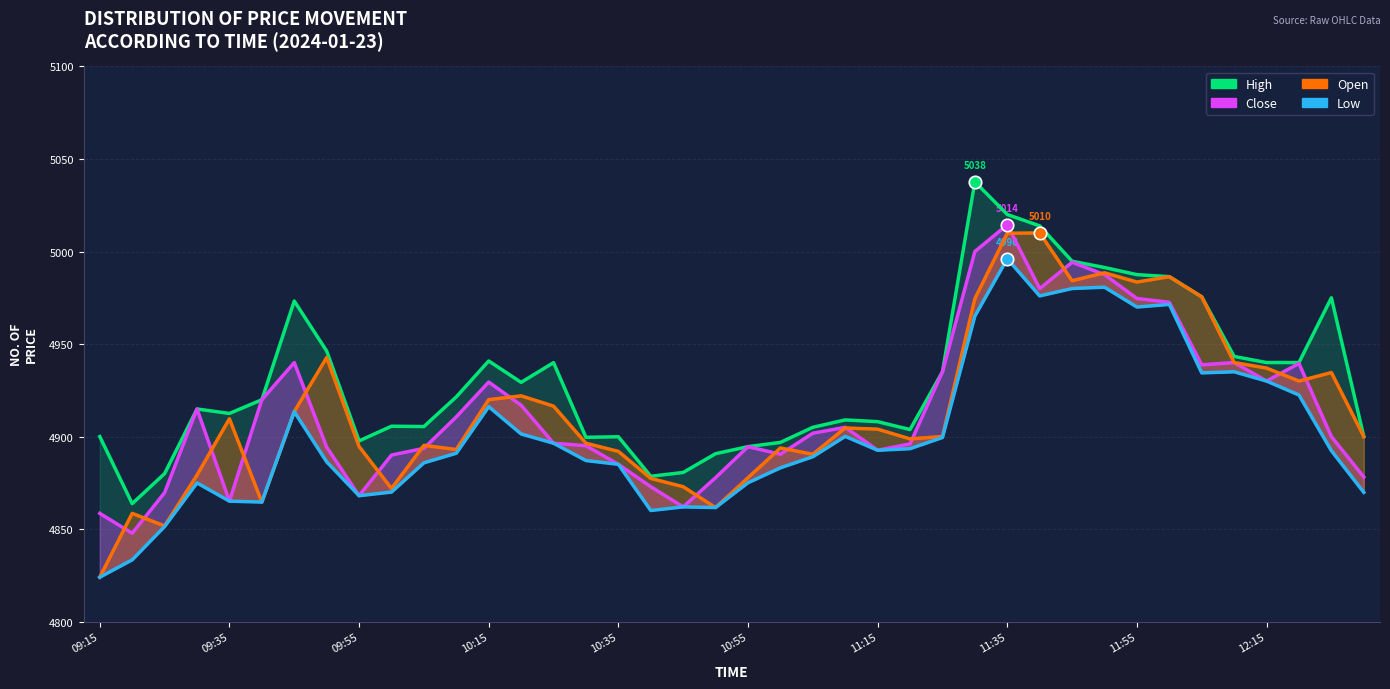

Which series has the largest total across all categories?

High